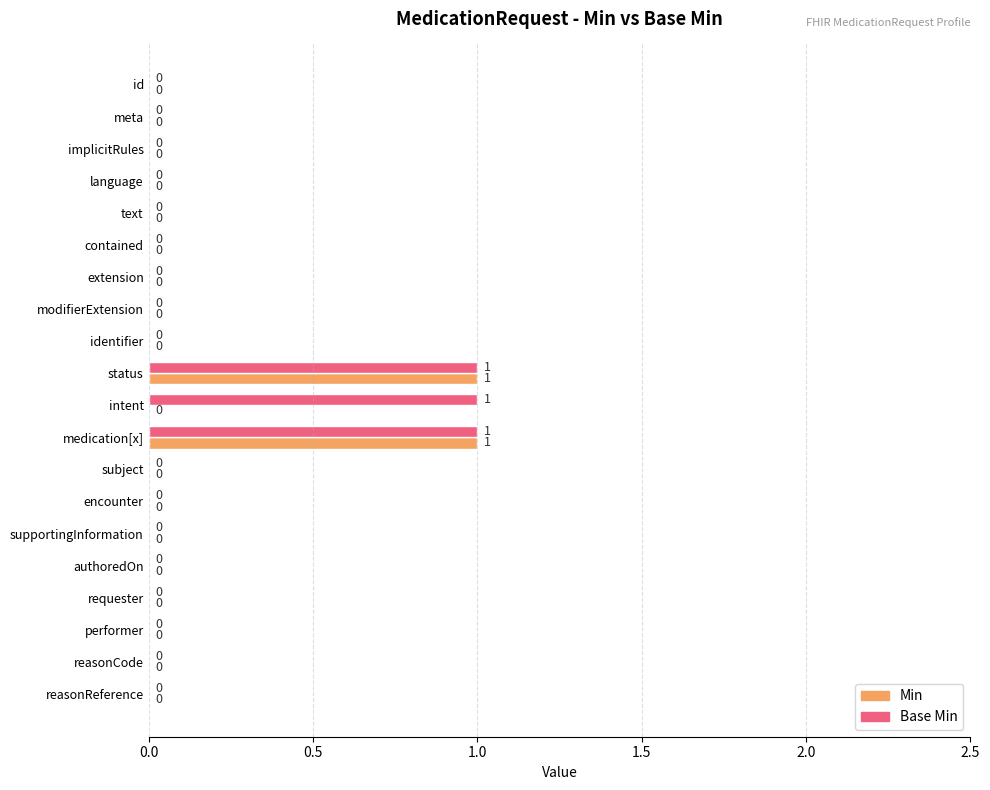

Is the value of Min at extension greater than the value of Base Min at intent?

No